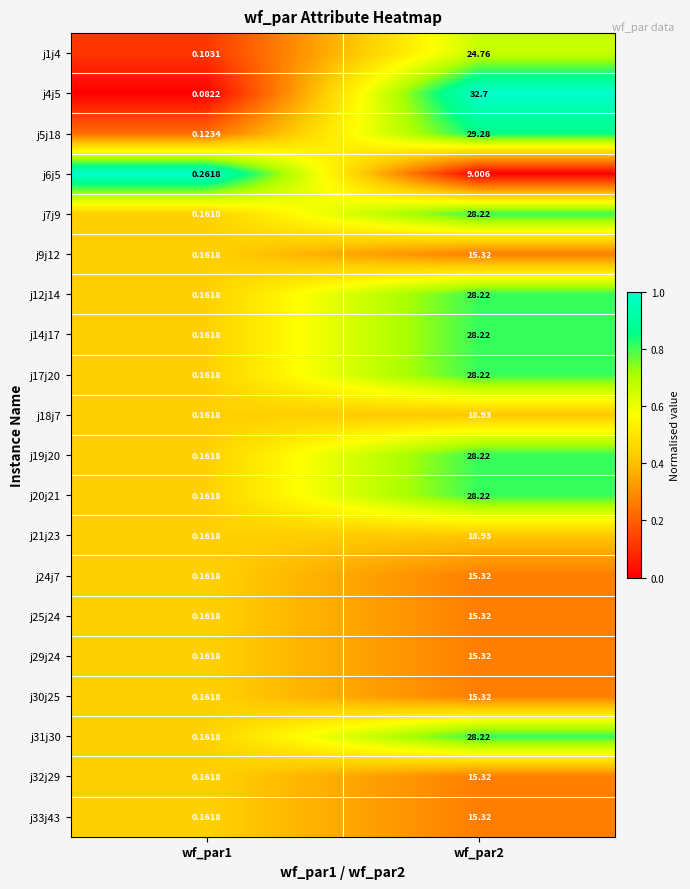

Is the value of j14j17 at wf_par1 greater than the value of j9j12 at wf_par2?

No